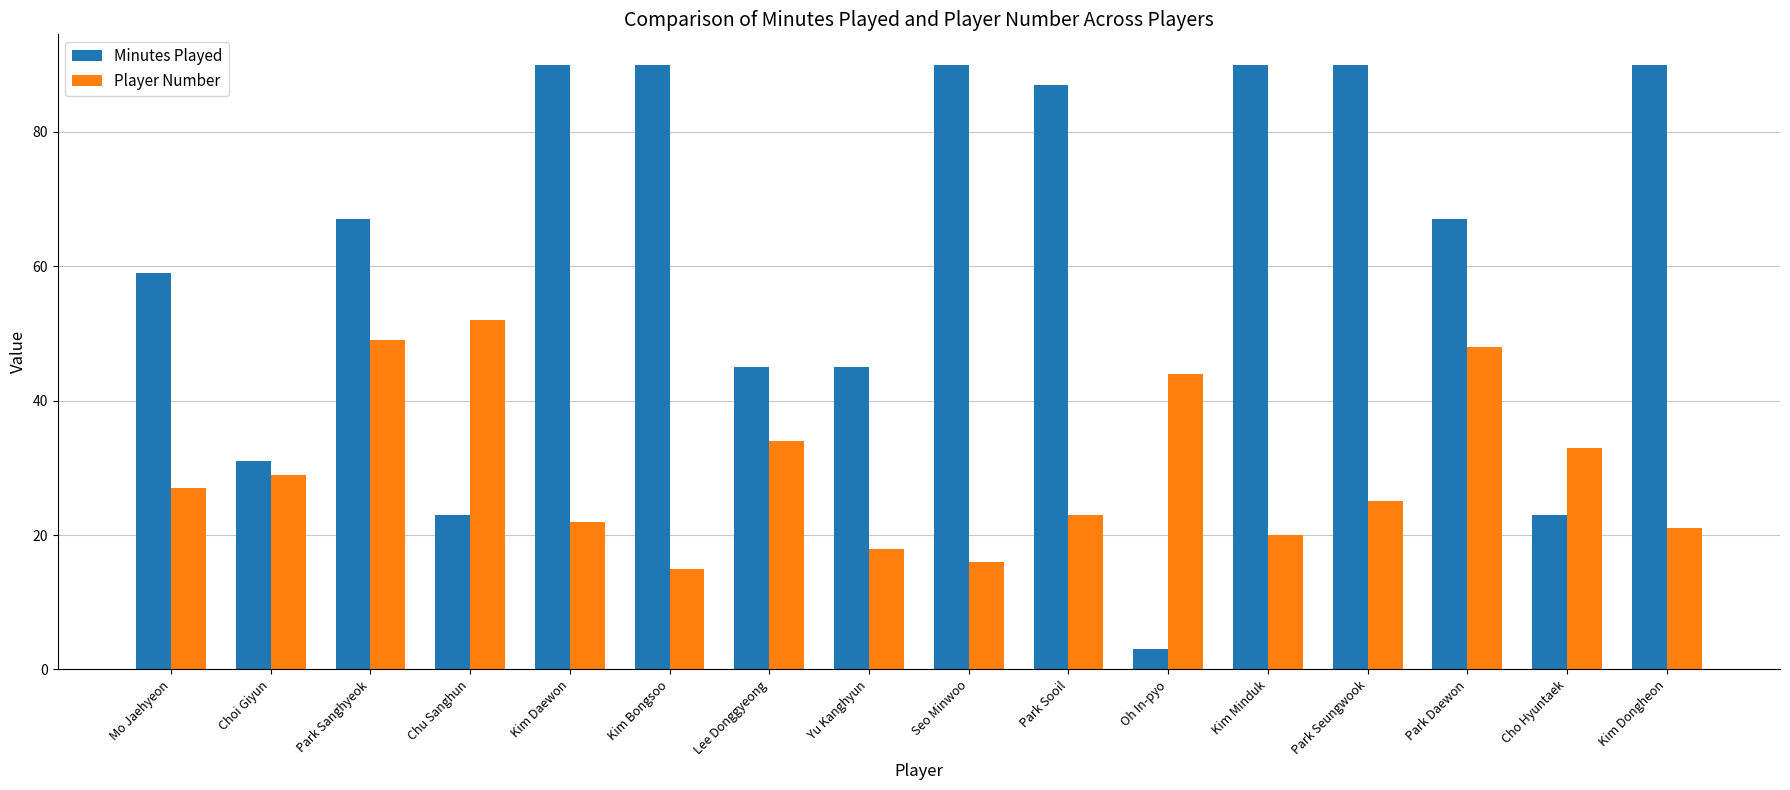

Reading left to right, transcribe all the data shown in this chart.

Minutes Played: 59	31	67	23	90	90	45	45	90	87	3	90	90	67	23	90
Player Number: 27	29	49	52	22	15	34	18	16	23	44	20	25	48	33	21